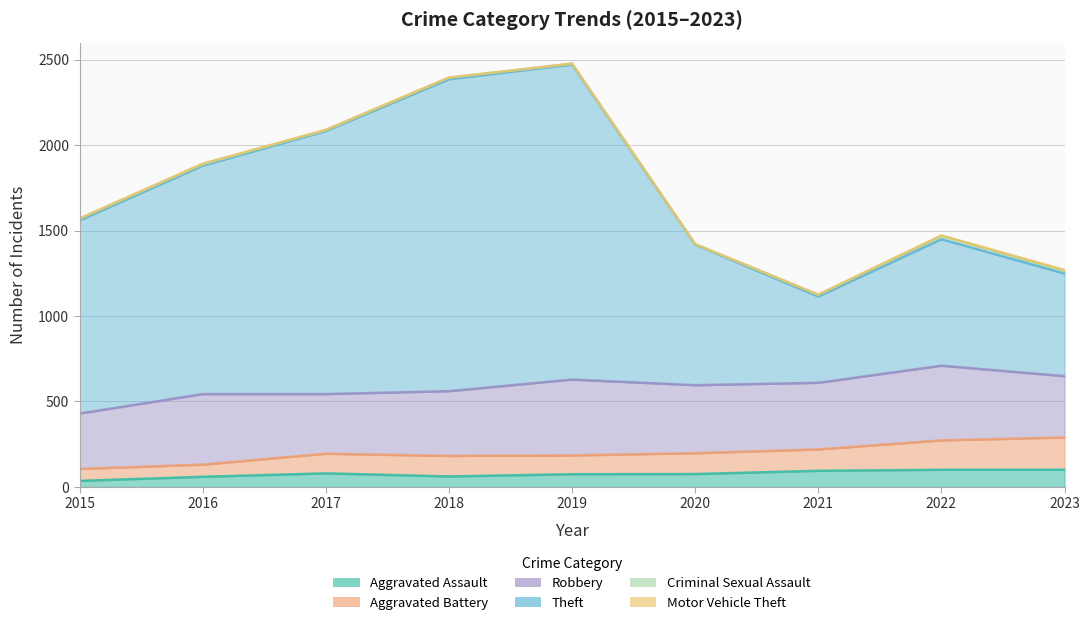

At which category does Theft reach its first local peak?

2019